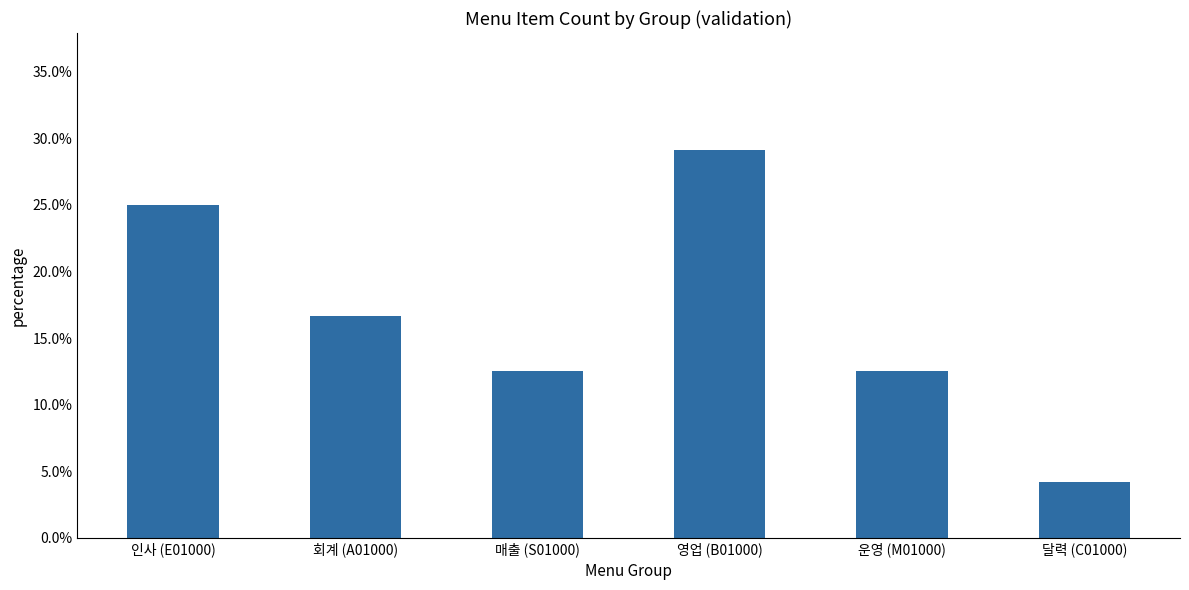

Reading left to right, extract all data points from this chart.

0.2	0.2	0.1	0.3	0.1	0.0